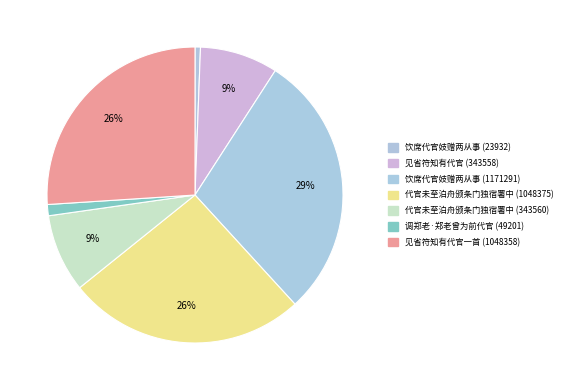

To the nearest percent, what percentage of the pie is 见省符知有代官一首 (1048358)?

26%